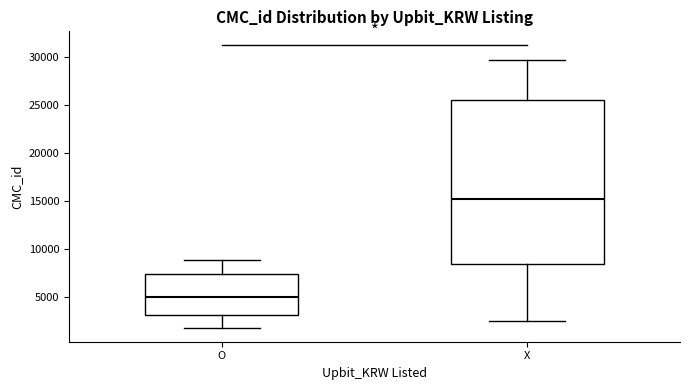

Which box's median line is the highest?

X